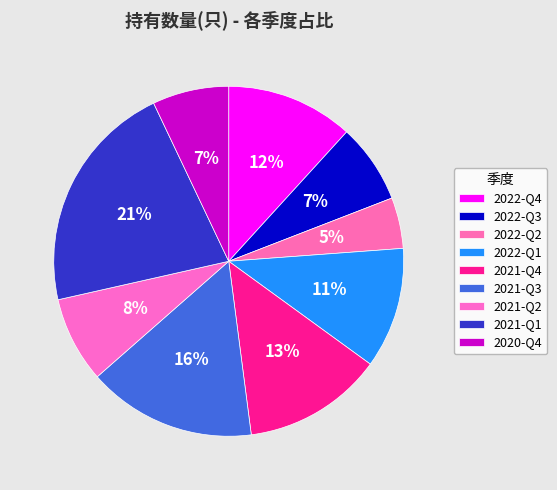

True or false: 2020-Q4 accounts for 15% of the total.

False